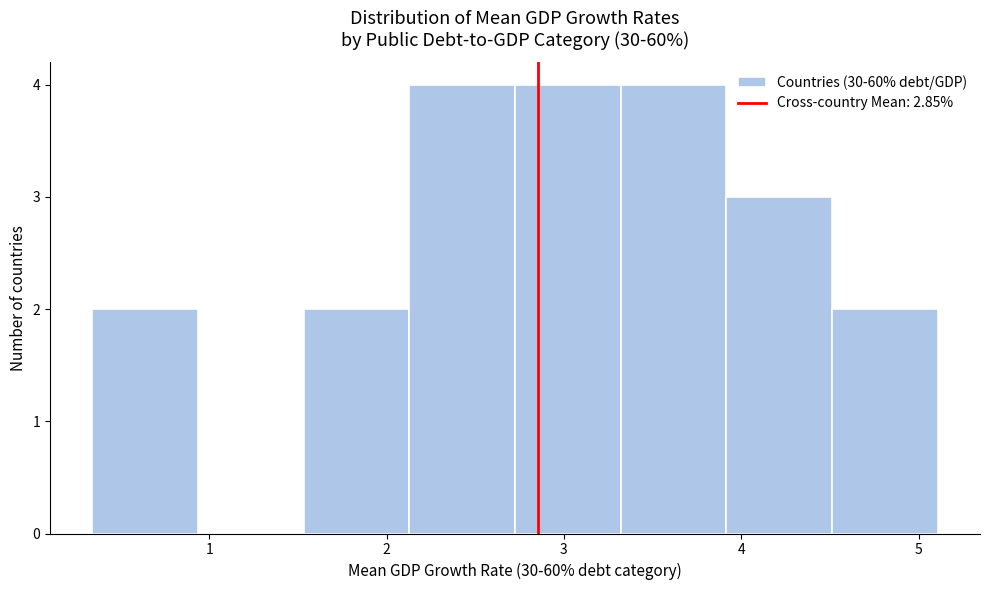

Reading left to right, transcribe this chart: for each bar, give the range it covers on the x-axis and its height. Neither the bar edges nor the heights are printed on the chart, so give them approximately, as read against the axes.

0.3 to 0.9: 2
0.9 to 1.5: 0
1.5 to 2.1: 2
2.1 to 2.7: 4
2.7 to 3.3: 4
3.3 to 3.9: 4
3.9 to 4.5: 3
4.5 to 5.1: 2